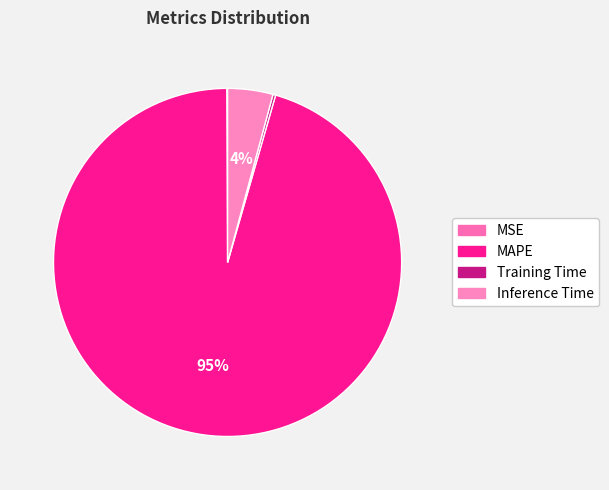

True or false: Inference Time accounts for 18% of the total.

False